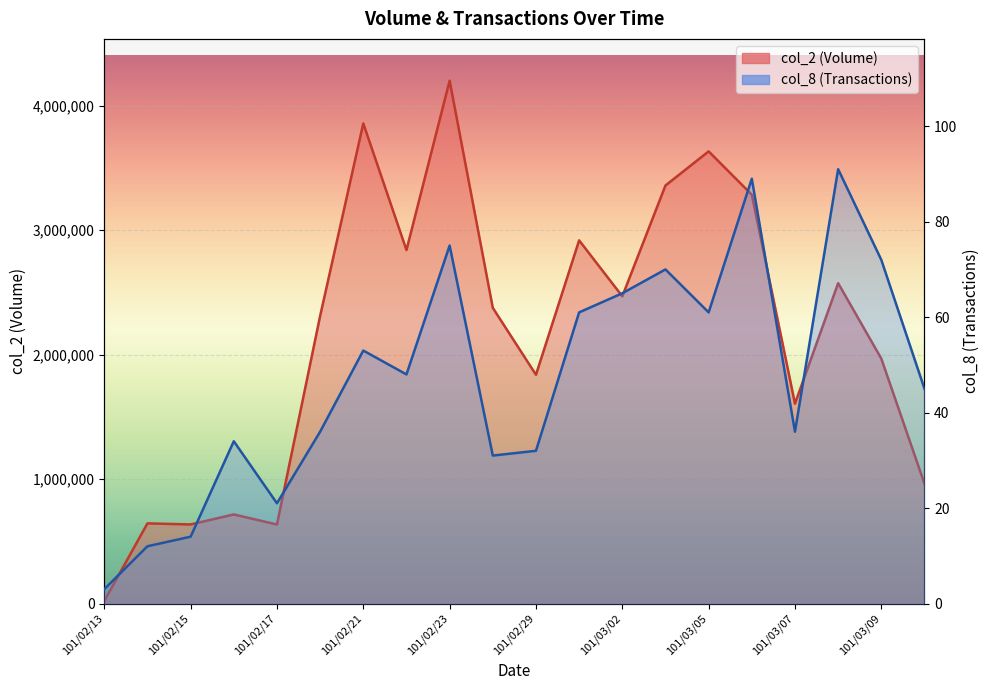

What position from the right is 101/03/12?

1